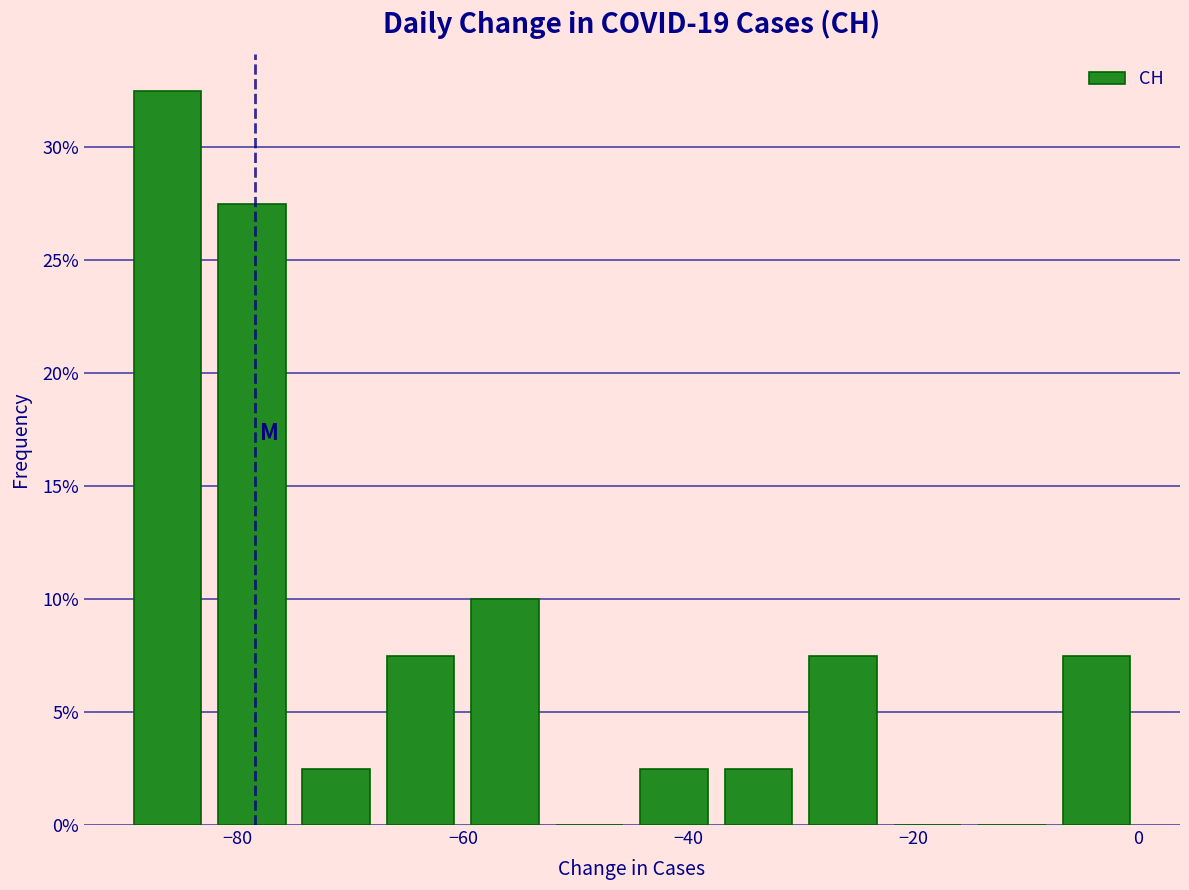

Read against the x-axis, roughly where is the centre of the tallest bar?

-86